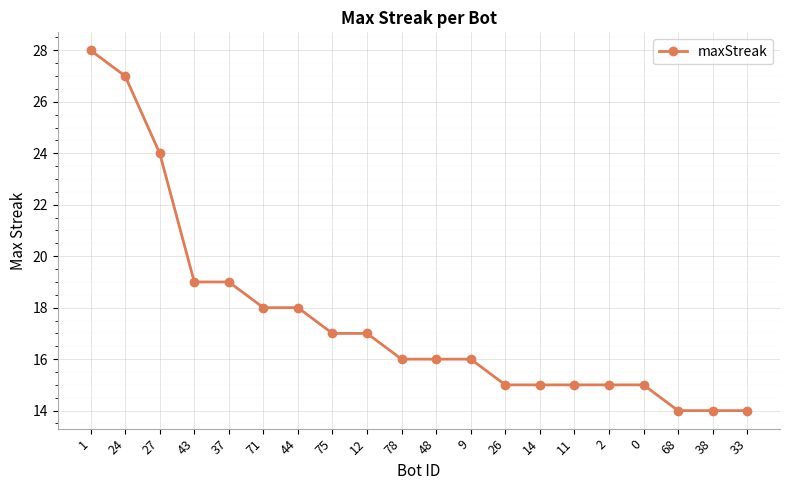

Approximately how many times larger is the value at 43 compared to 68?

1.4